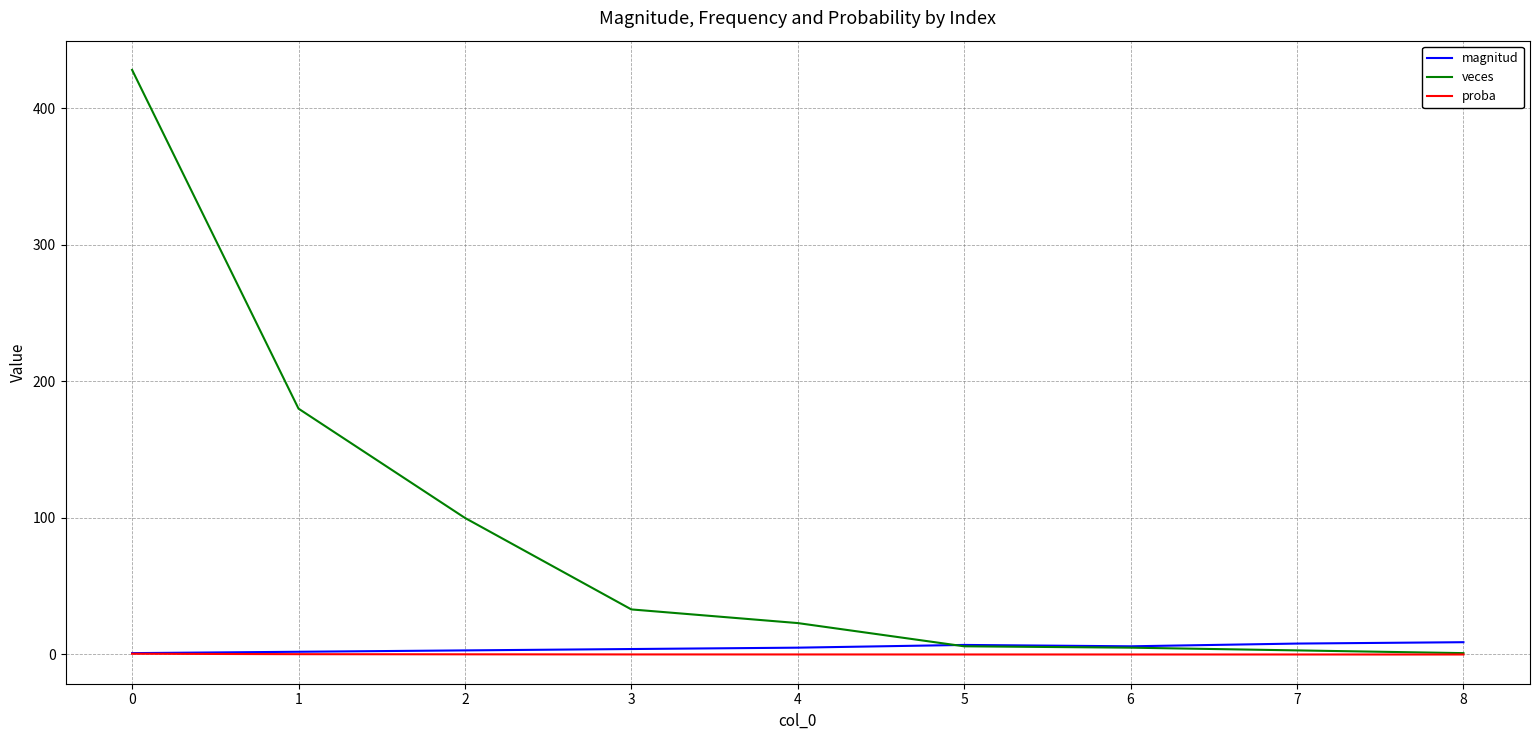

Which series has the largest total across all categories?

veces